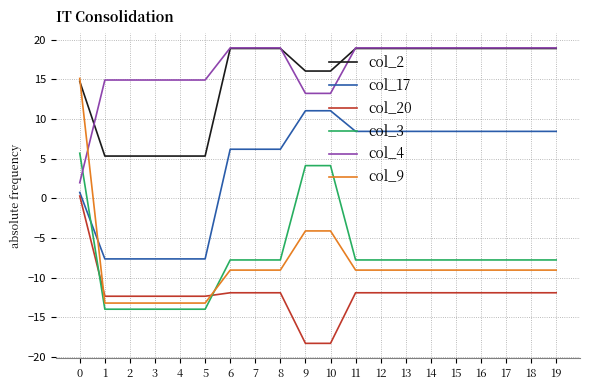

Does the chart display data point markers on the line(s)?

No